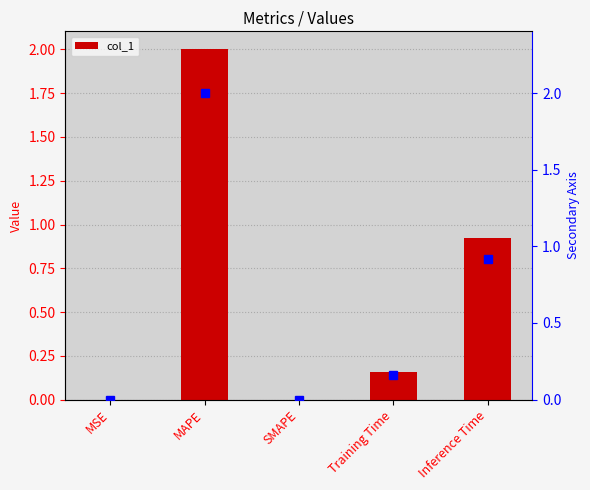

What is the sum of all values?

3.1